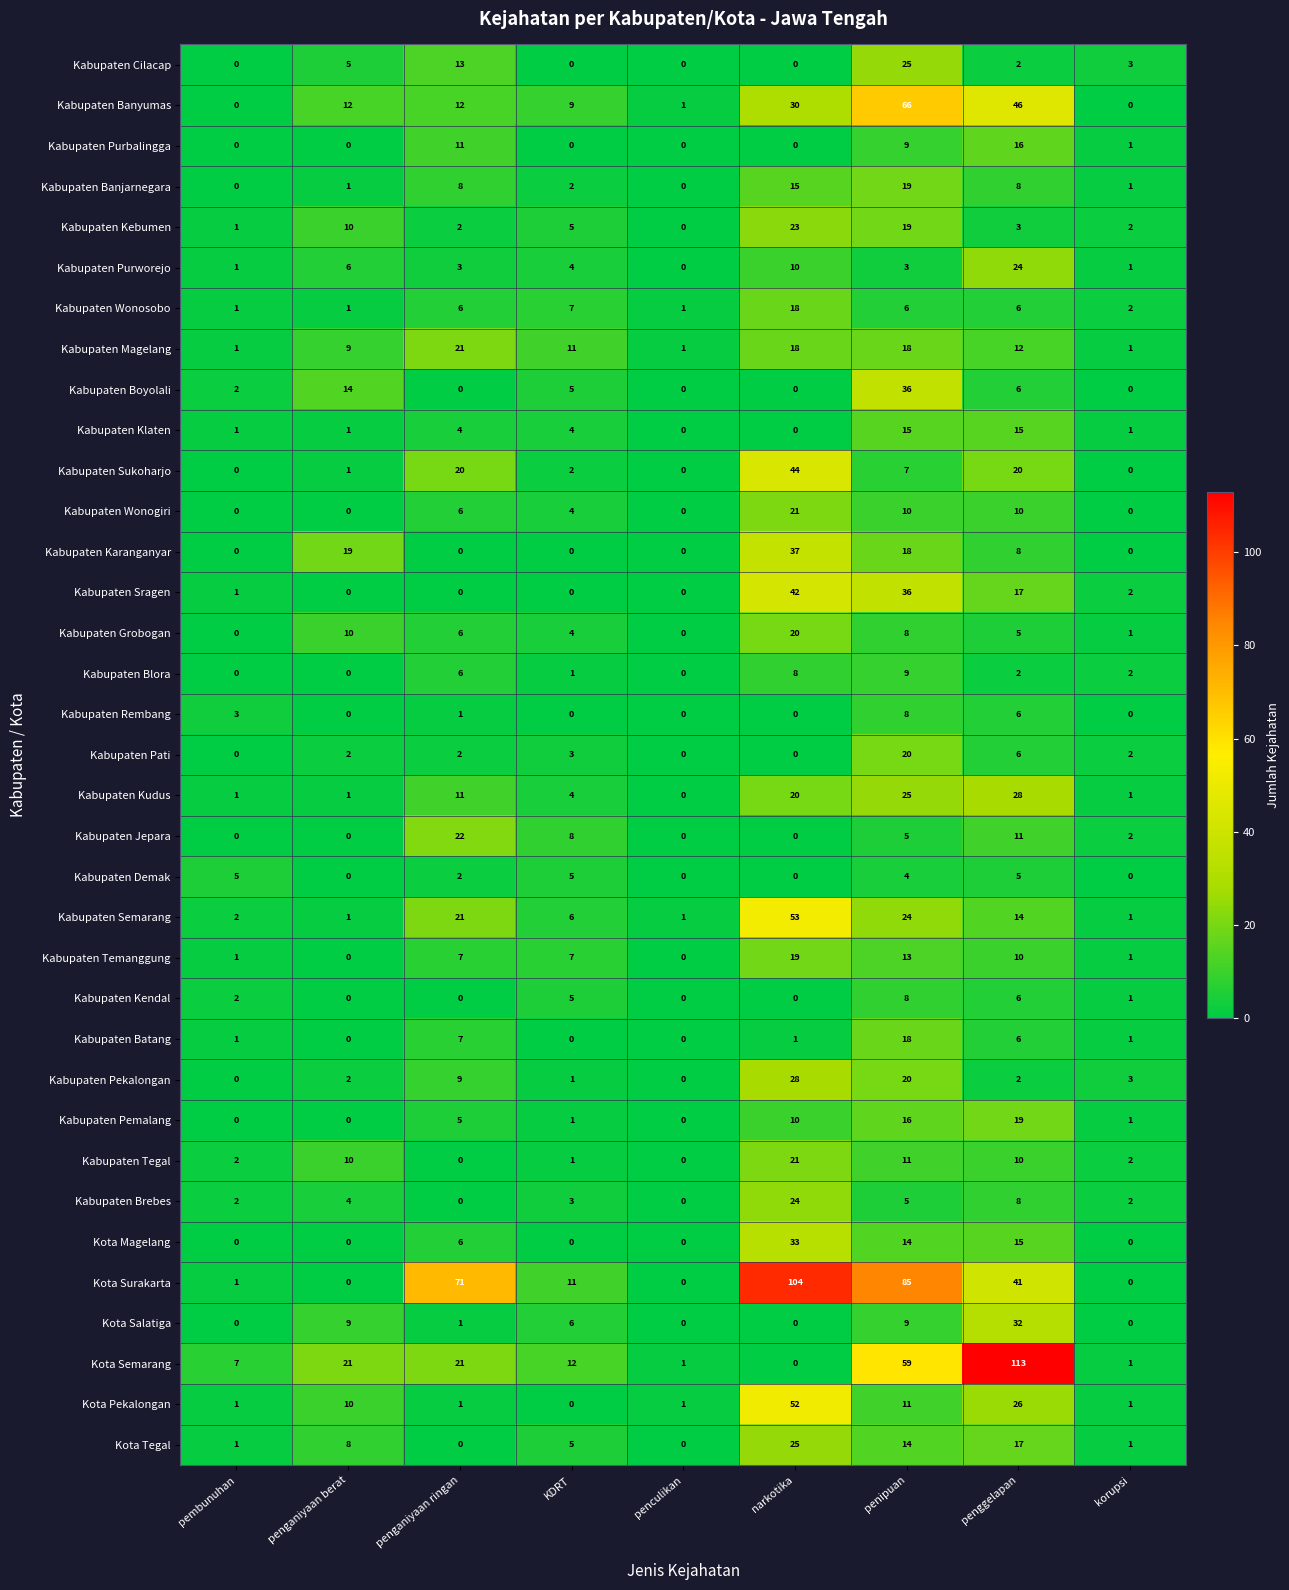

At how many categories does at least one series exceed 99?

2